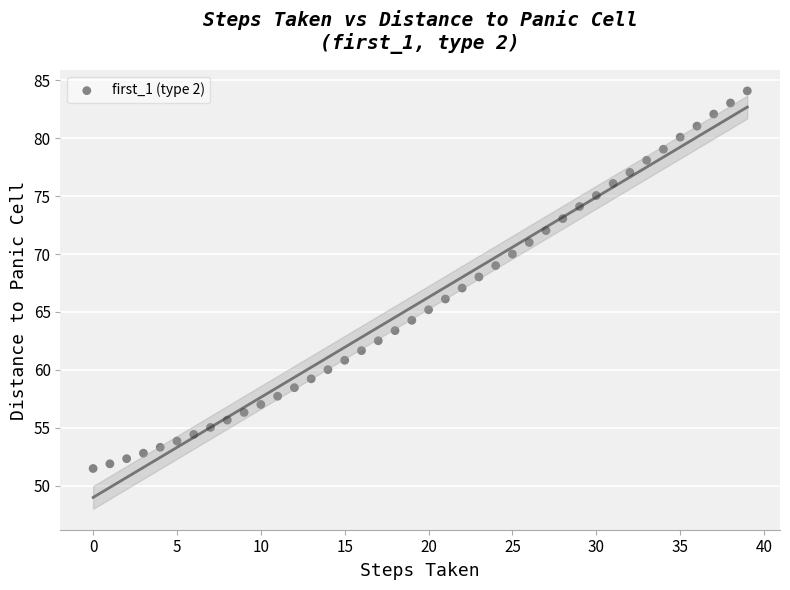

What is the range of Y values (max minus min)?

32.6